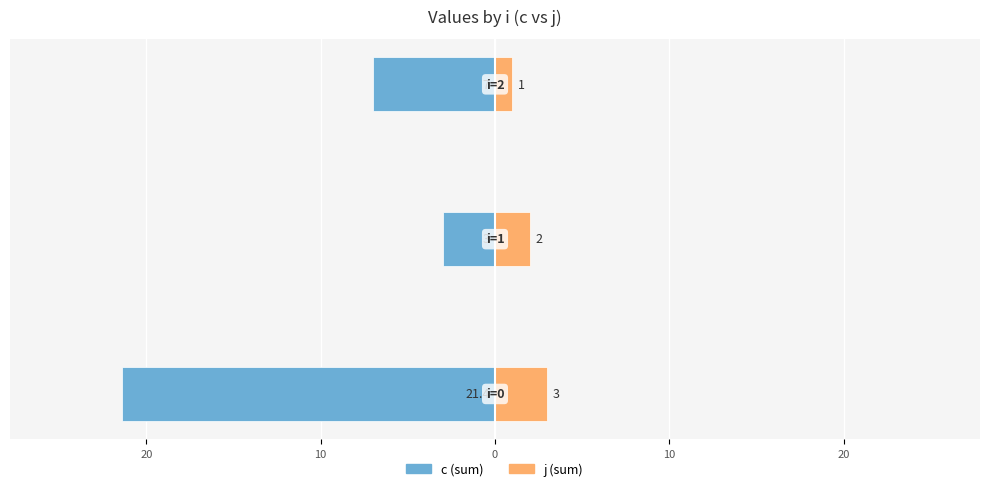

Reading right to left, list all the values displayed in this chart.

c: 10=-7.0	20=-3.0	30=-21.4
j: 10=1.0	20=2.0	30=3.0